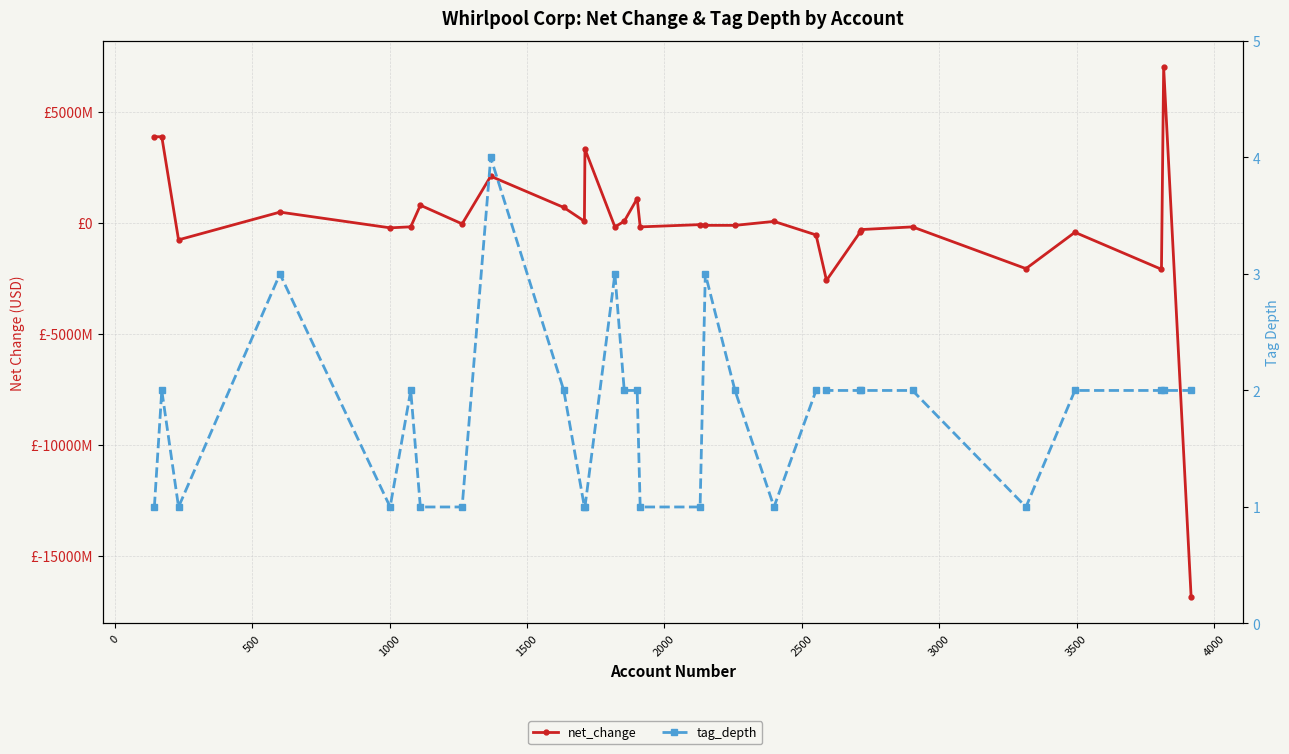

At how many categories does at least one series exceed -7422078557?

30